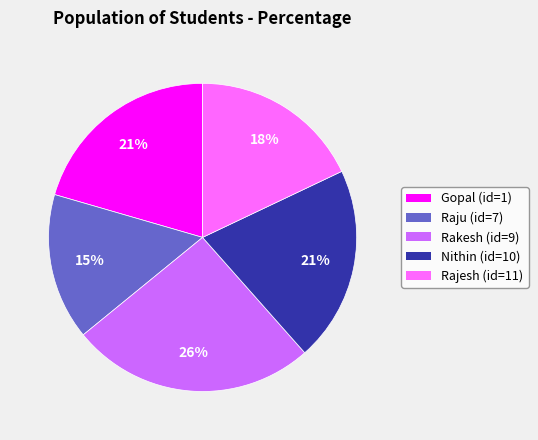

Is it true that Rajesh (id=11) is 28% of the pie?

False